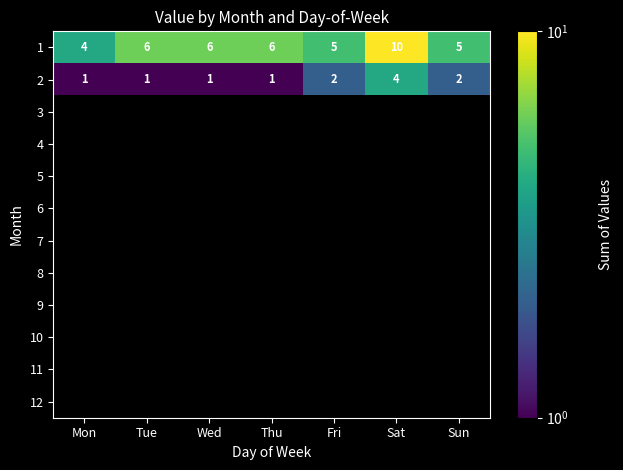

What is the difference between the maximum and minimum values in the 1 series?

6